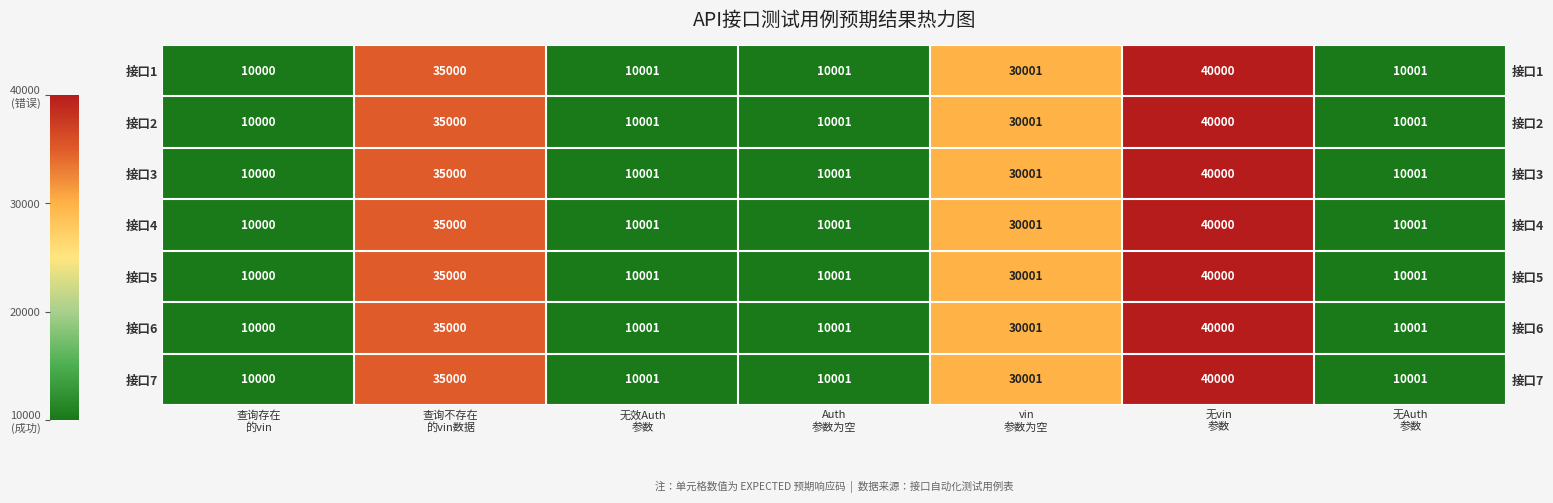

At Auth 参数为空, list the series in order from largest to smallest.

接口1, 接口2, 接口3, 接口4, 接口5, 接口6, 接口7